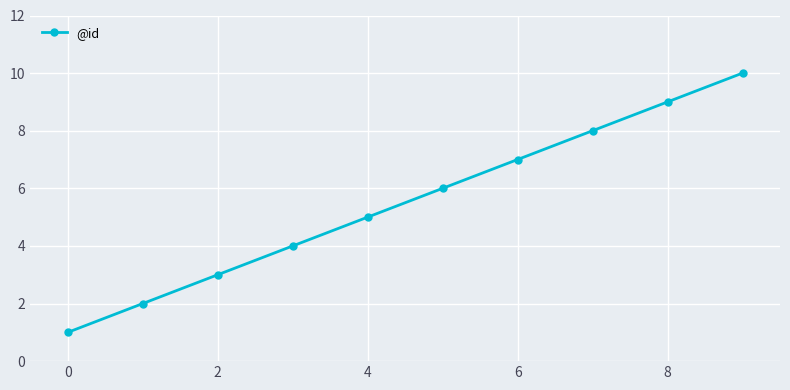

True or false: the data has more than 1 interior local peaks.

False